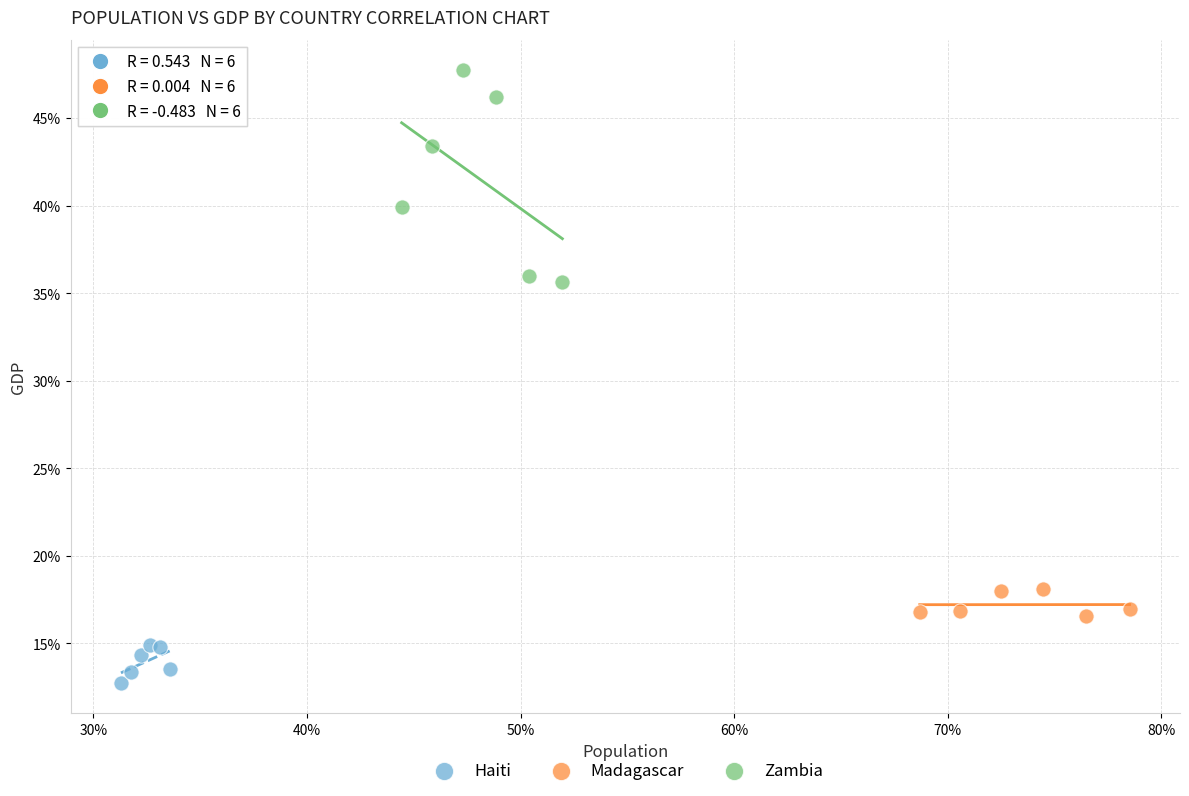

What are all the series names shown in the legend?

Haiti, Madagascar, Zambia